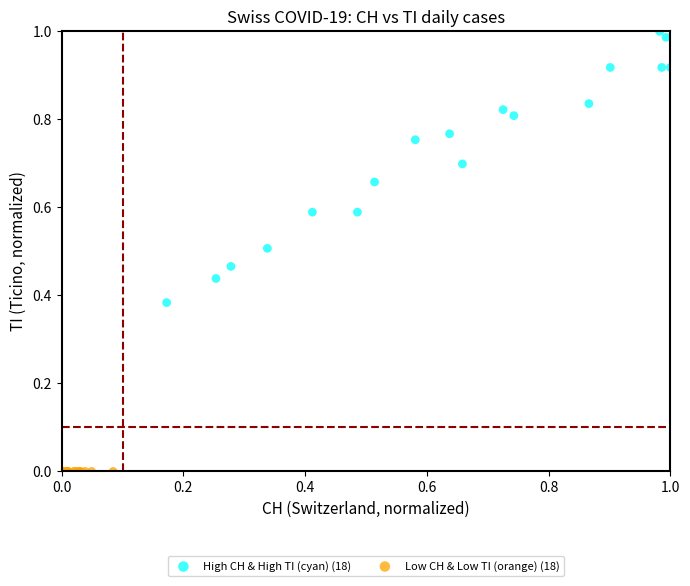

Which series contains the lowest Y value?

Low CH & Low TI (orange) (18)